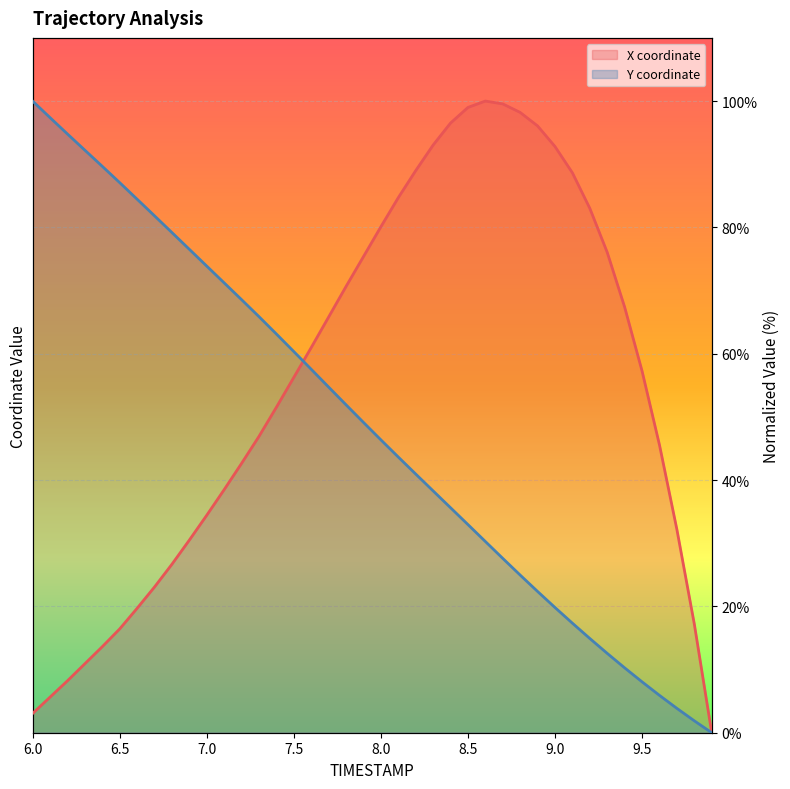

What is the highest value of the Y series?

100.0